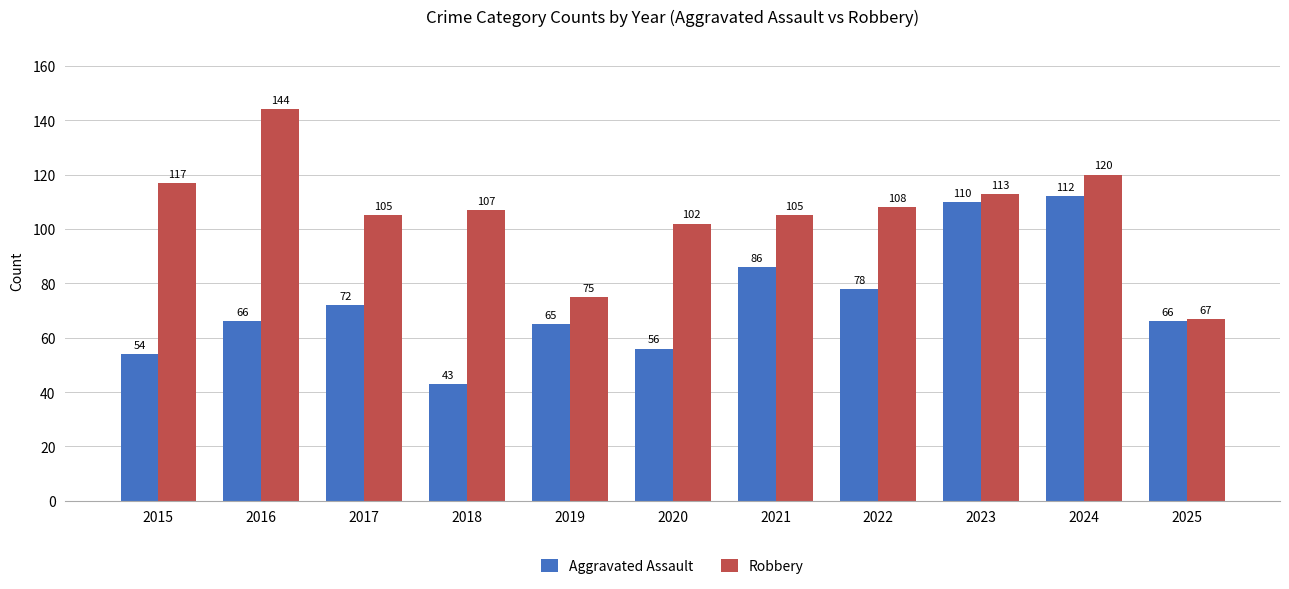

What are all the series names shown in the legend?

Aggravated Assault, Robbery